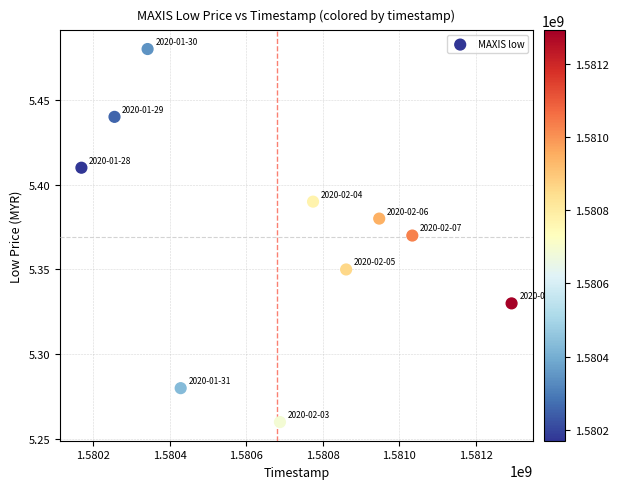

What is the range of X values (max minus min)?

1123200.0